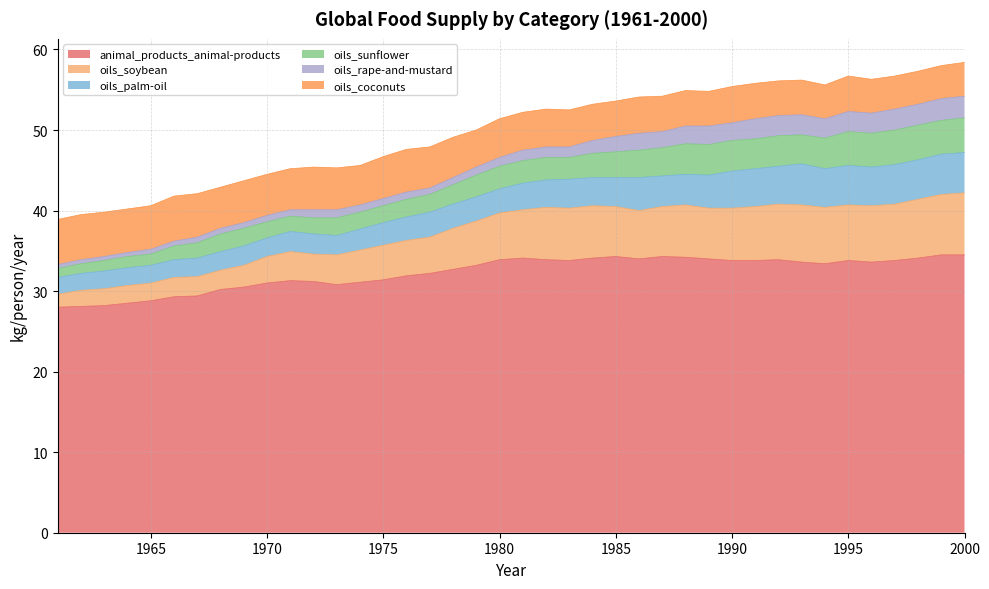

True or false: oils_coconuts has a value of 7.7 at 1993.

False